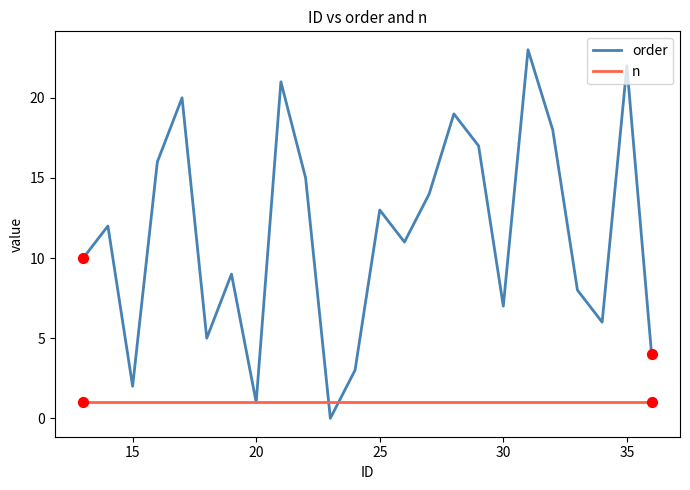

Which series has the largest total across all categories?

order